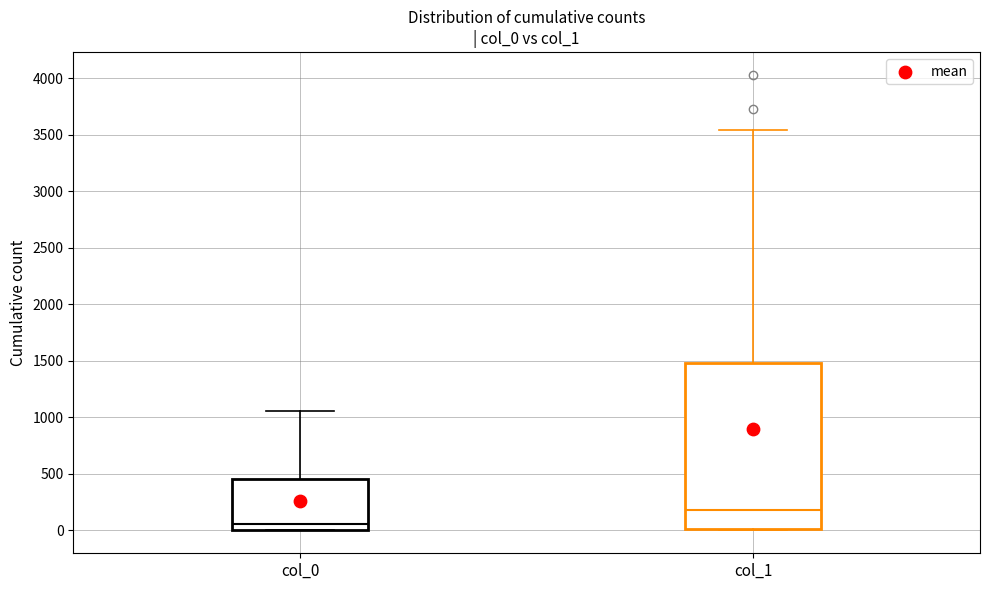

Reading left to right, read every box against the y-axis: the position of its median line, the range the box covers, and the ends of its whiskers. The values are not printed on the chart, so give them approximately, as read against the axis.

col_0: median 50, box 0 to 450, whiskers 0 to 1050
col_1: median 200, box 0 to 1500, whiskers 0 to 3550